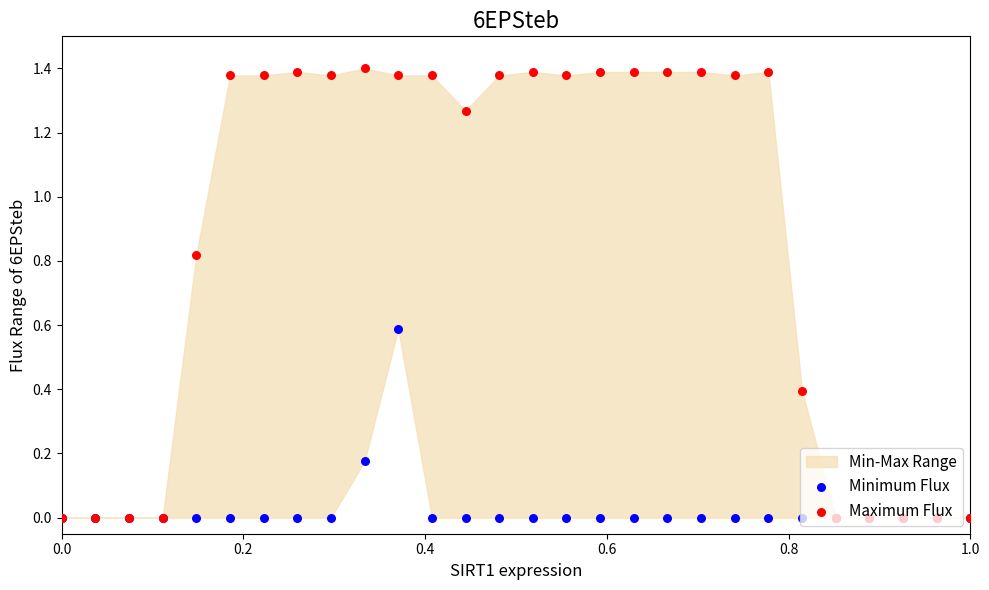

Which series has the largest total across all categories?

Maximum Flux